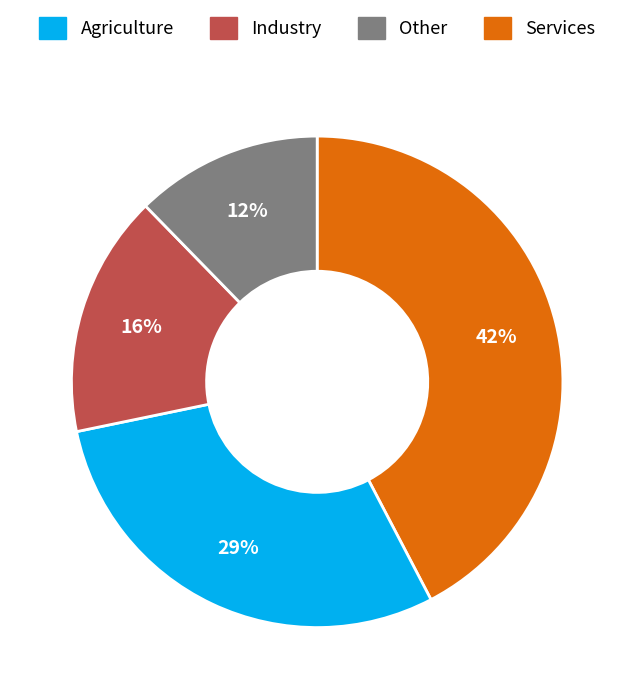

Is there any slice that represents more than half of the pie?

No